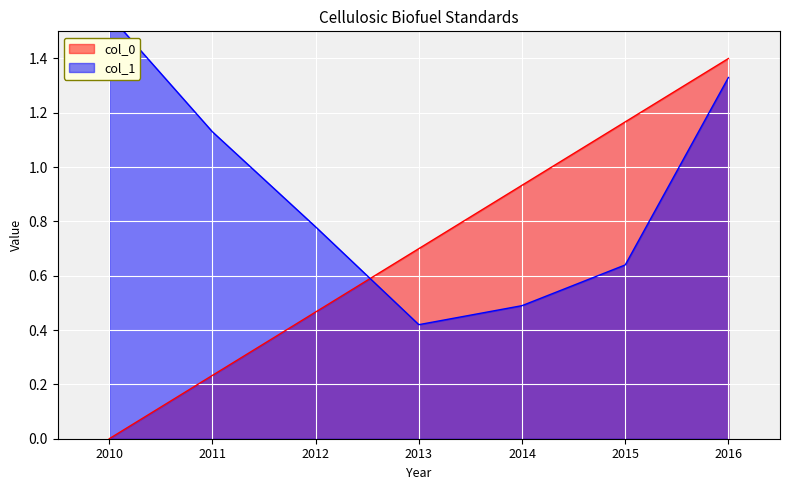

What is the difference between the highest and lowest values at 2010?

1.6